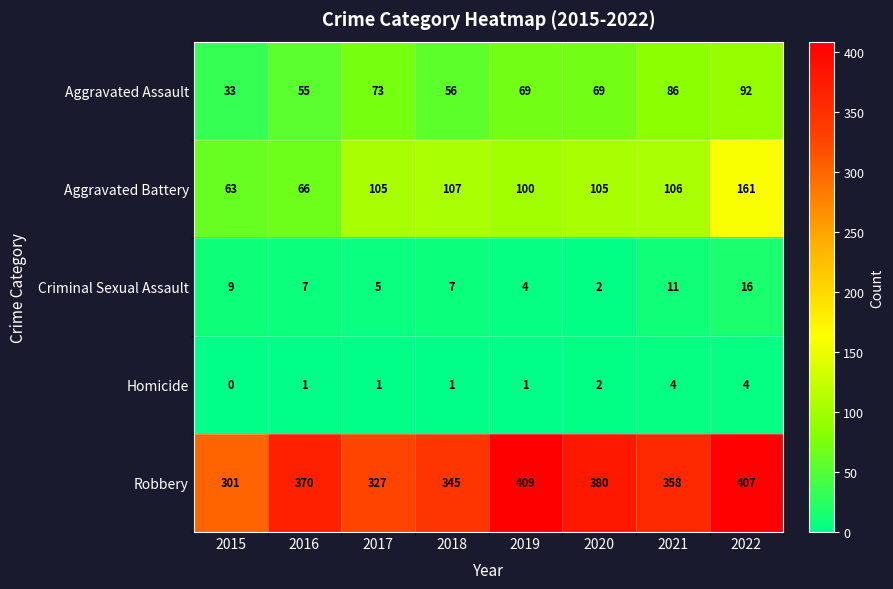

At which category does the chart reach its peak across all series?

2019